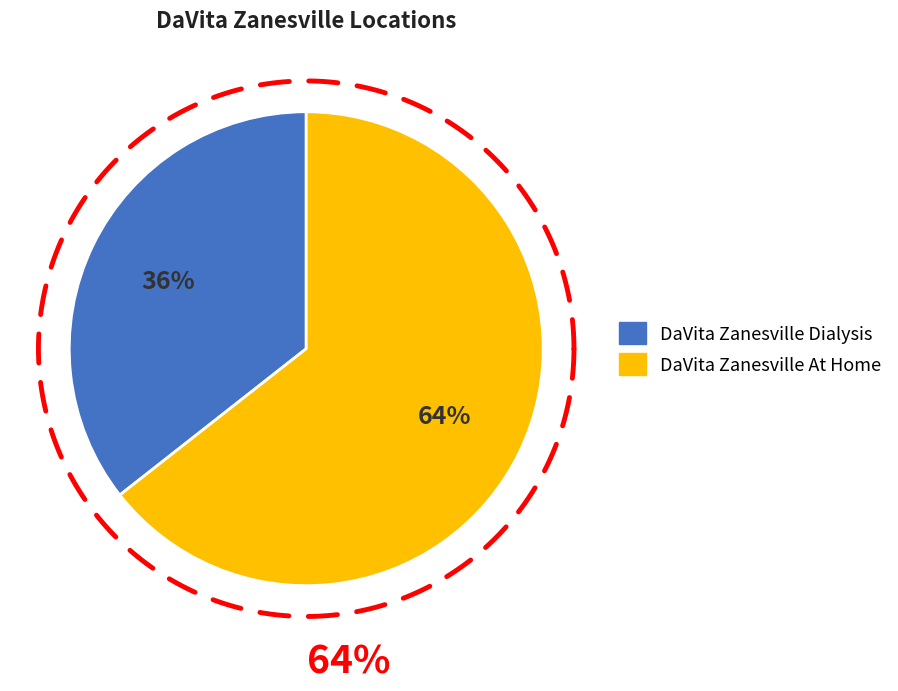

To the nearest percent, what is the combined percentage of DaVita Zanesville Dialysis and DaVita Zanesville At Home?

100%